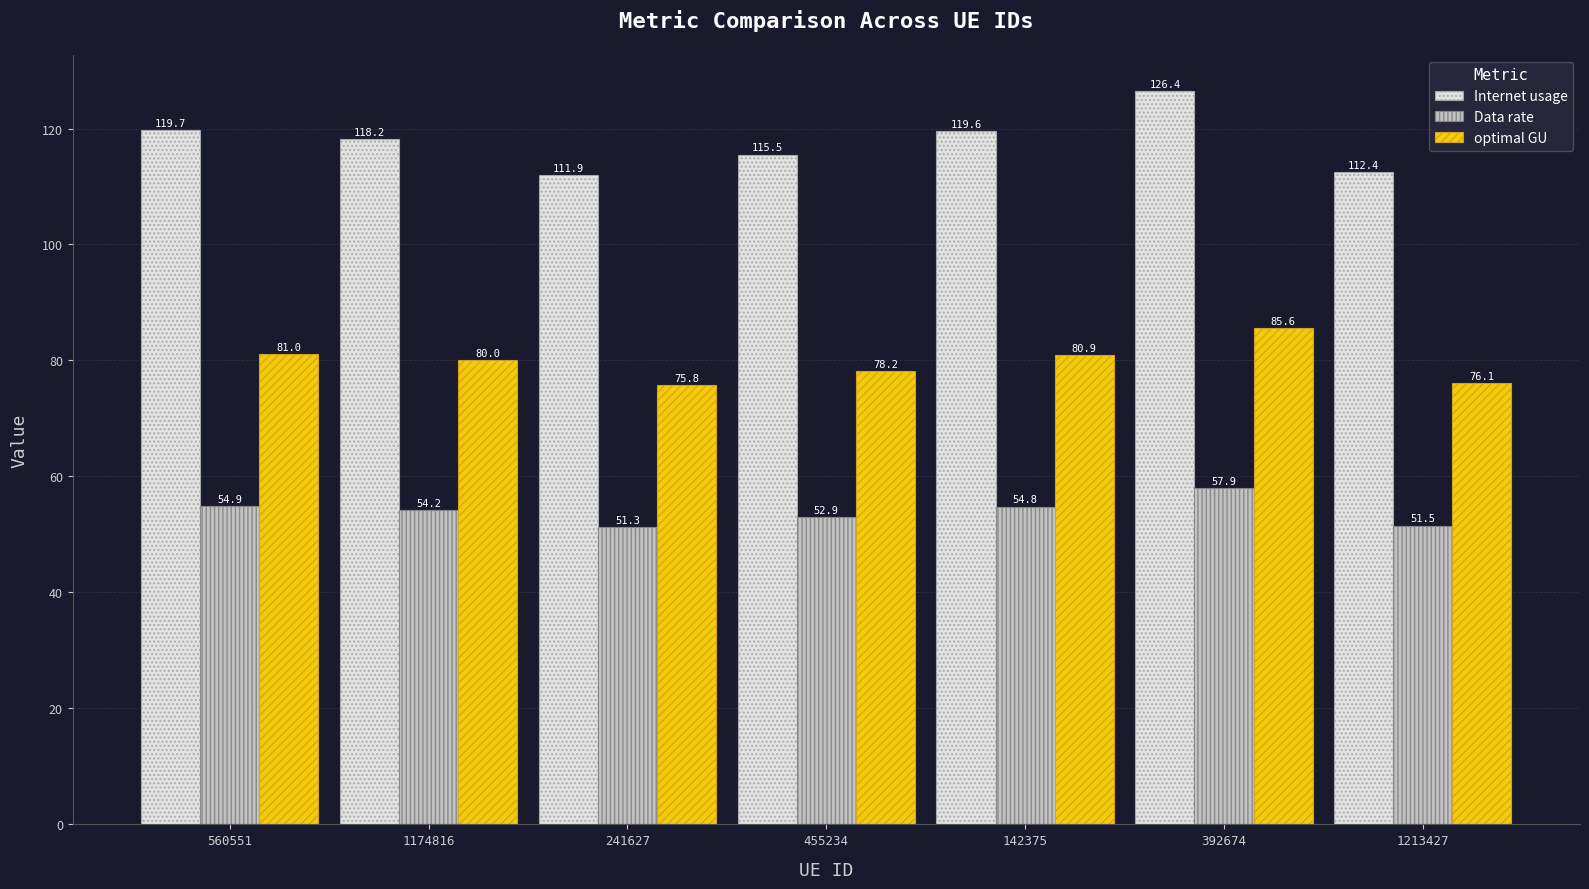

How many data points in optimal GU are less than 80?

3